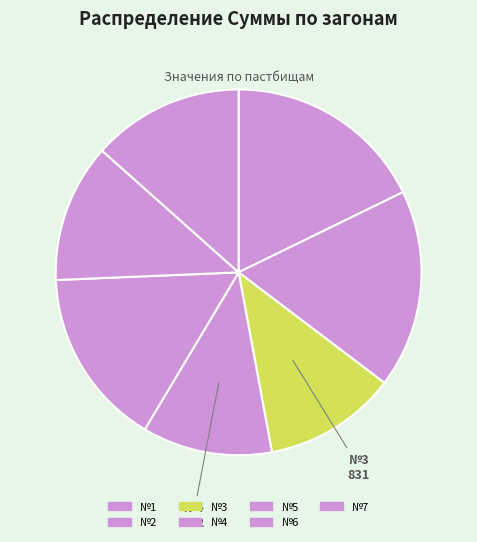

Combined, do №3 and №4 account for over 50%?

No